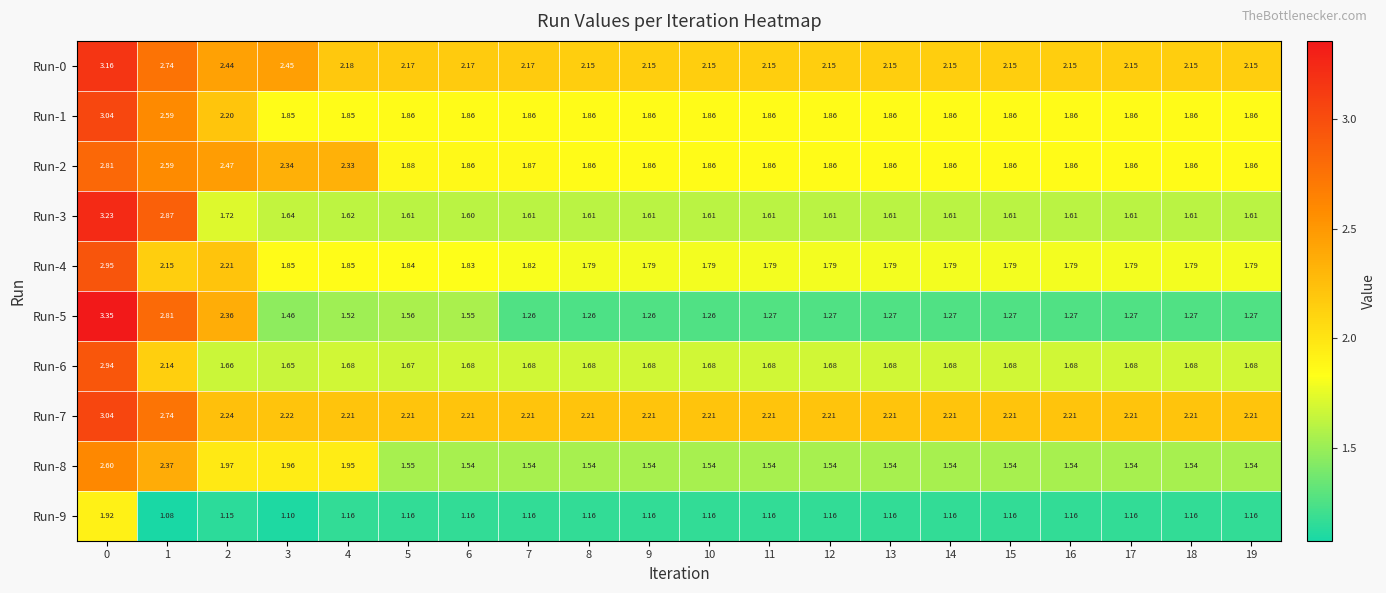

Is the value of Run-0 at 17 greater than the value of Run-4 at 3?

Yes